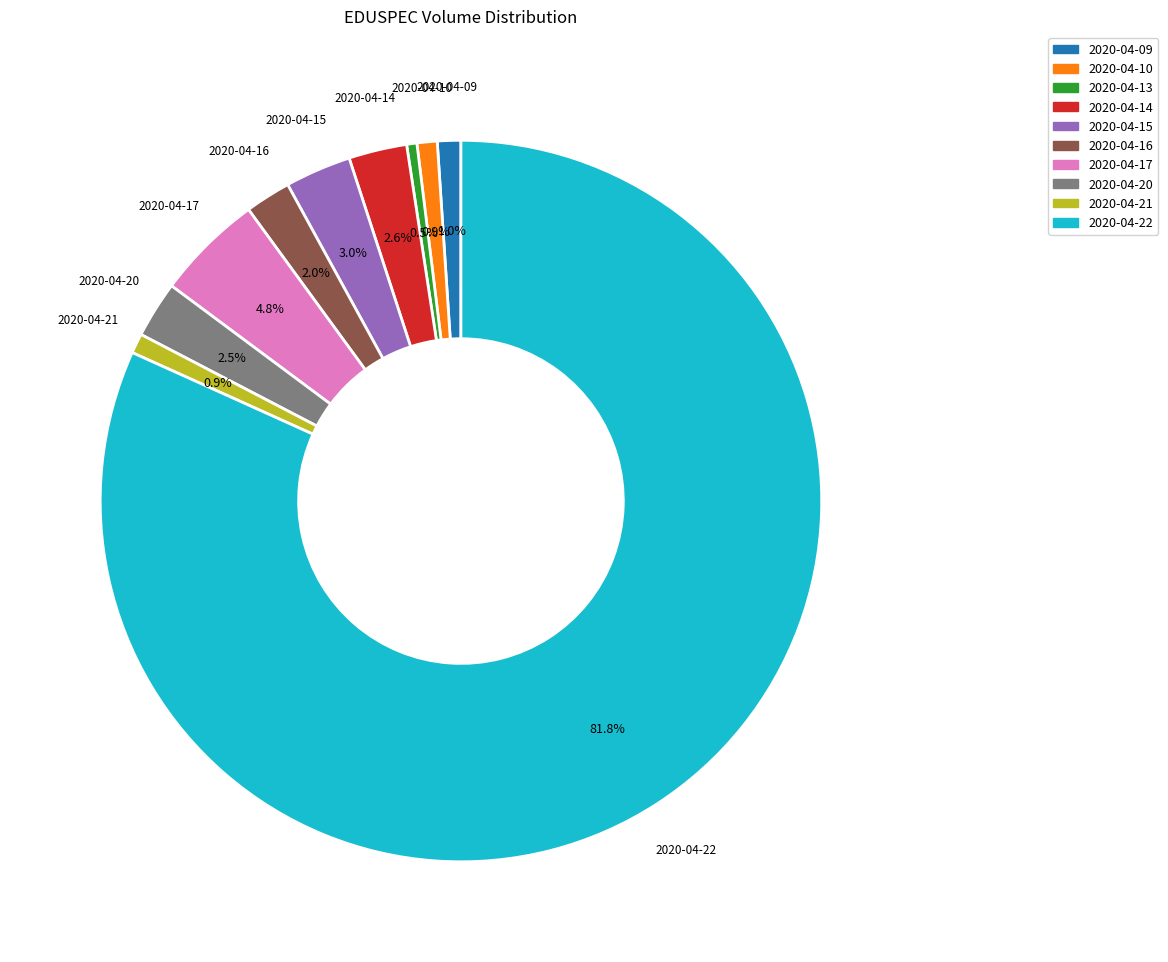

To the nearest percent, what is the difference between the 2020-04-09 and 2020-04-17 slice percentages?

4%